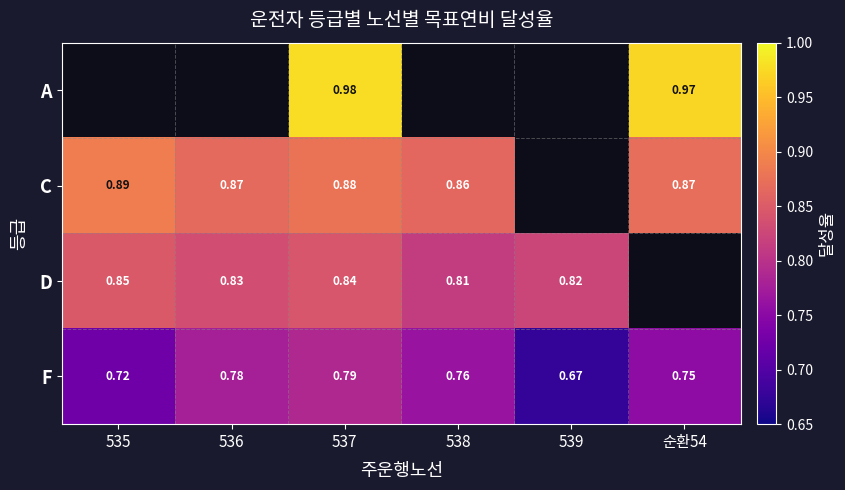

Is the value of D at 535 greater than the value of F at 539?

Yes